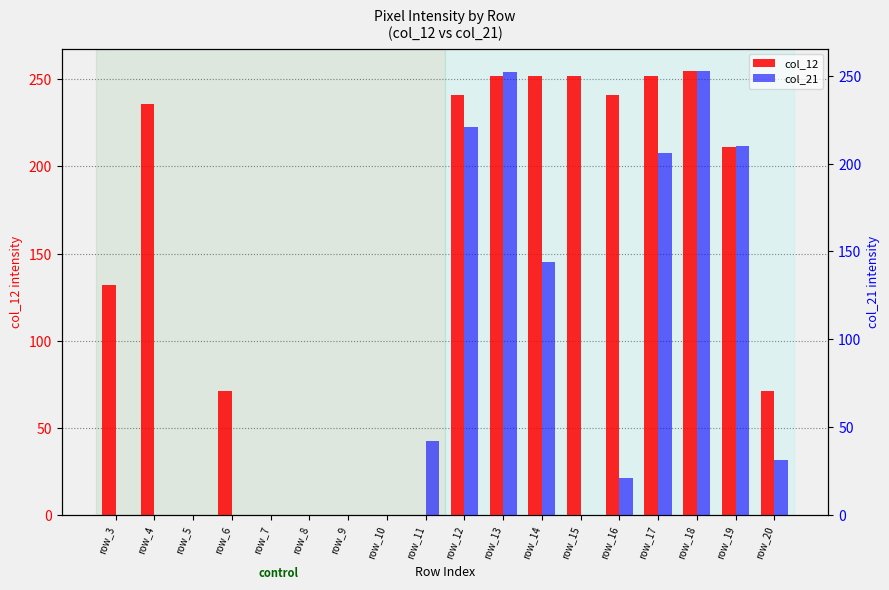

Count the number of categories in the chart.

18